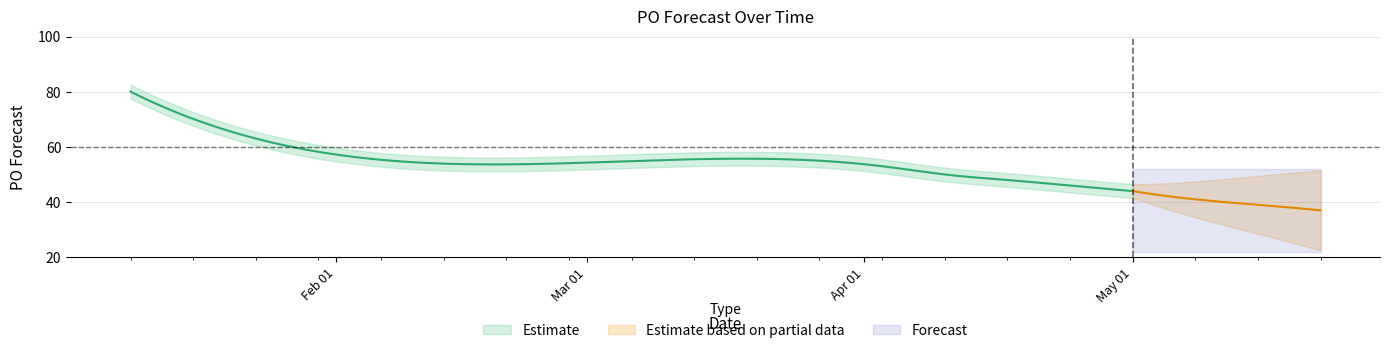

True or false: the data has more than 1 interior local peaks.

False